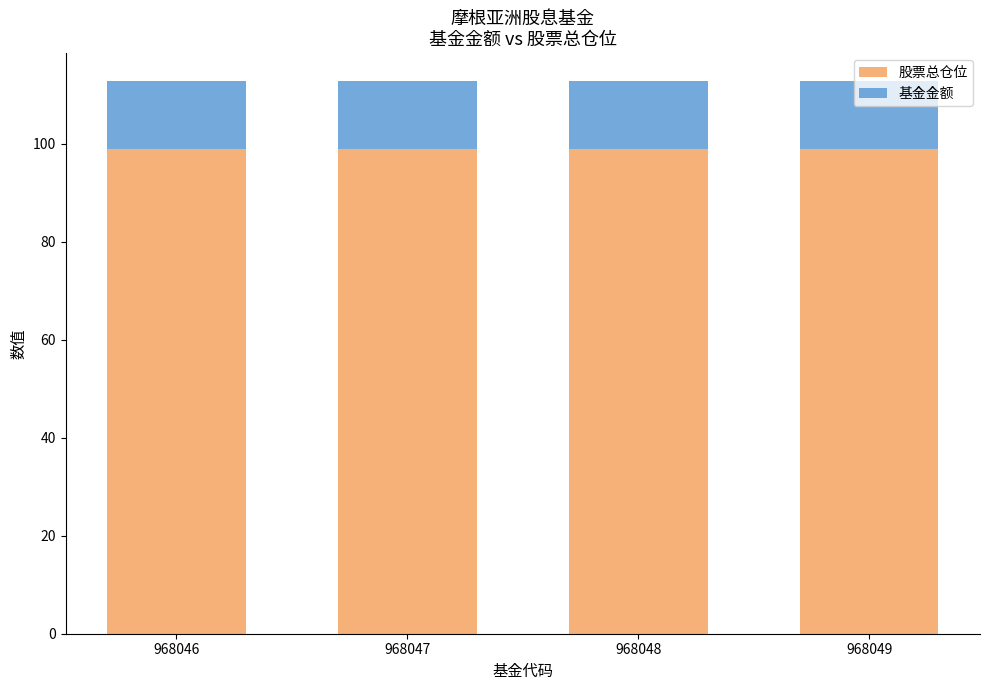

What is the highest value of the 股票总仓位 series?

98.9